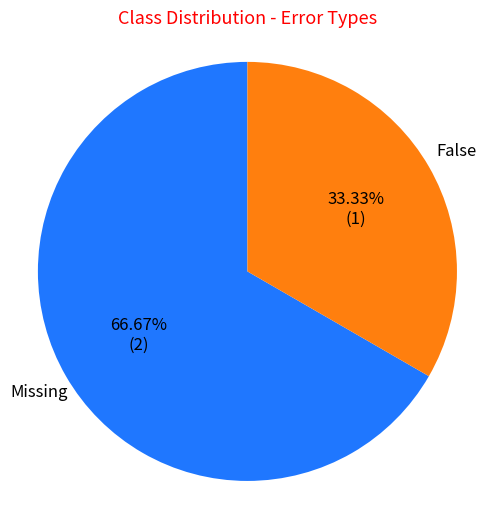

What is the smallest slice in the pie chart?

False